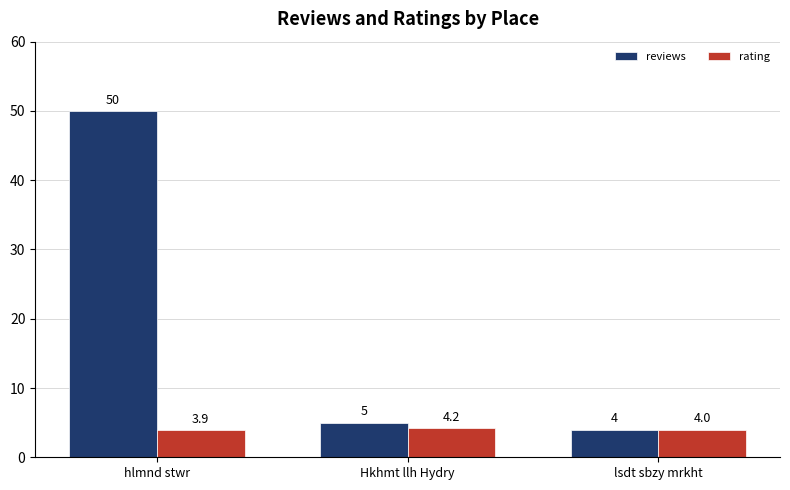

List the labels in order of rating value, largest first.

Hkhmt llh Hydry, lsdt sbzy mrkht, hlmnd stwr